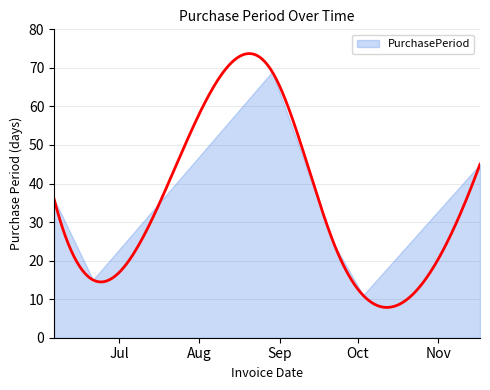

Approximately how many times larger is the value at 2017-10-03 compared to 2017-08-29?

0.2